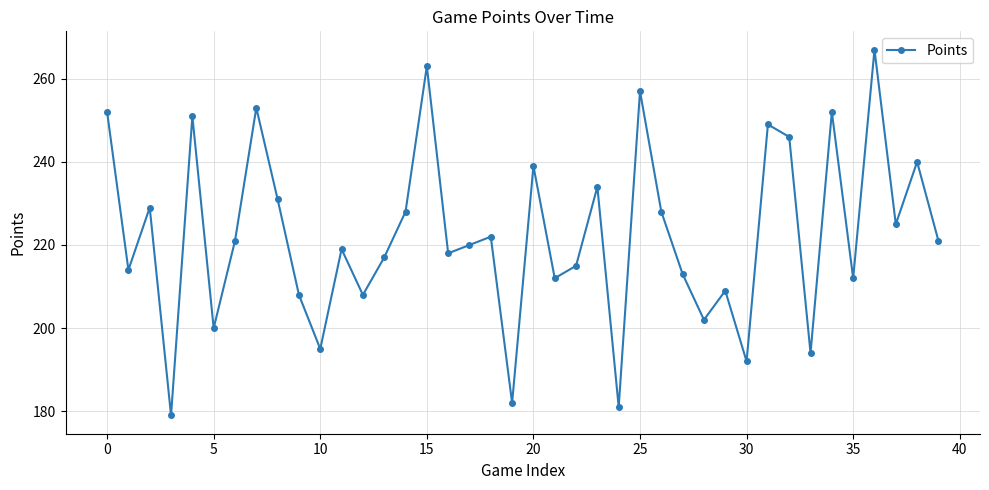

True or false: the data has more than 0 interior local peaks.

True